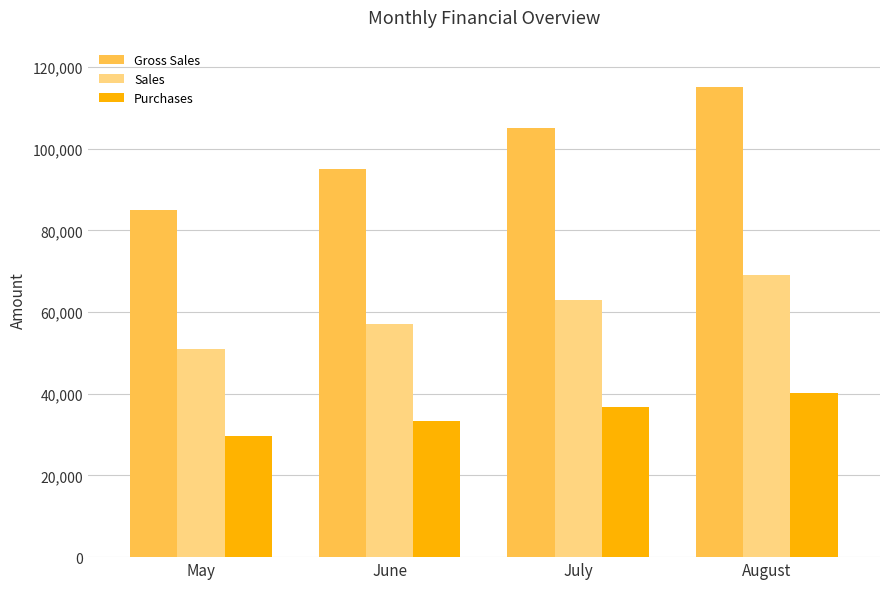

What is the value of the Gross Sales bar at the 4th from the left?

115000.0